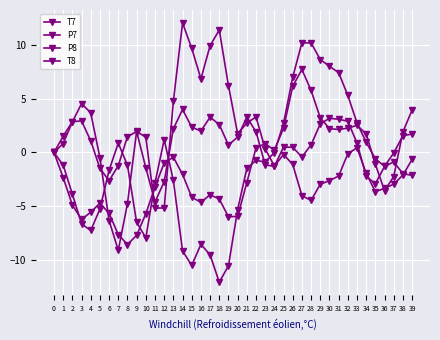

How many data points in T7 are above -2?

19